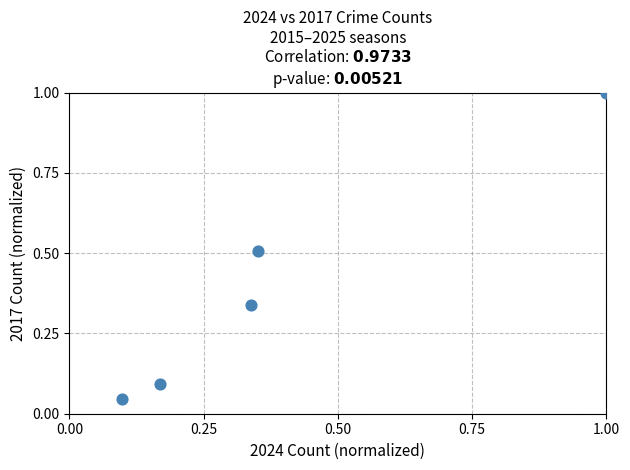

What is the average Y value?

0.4